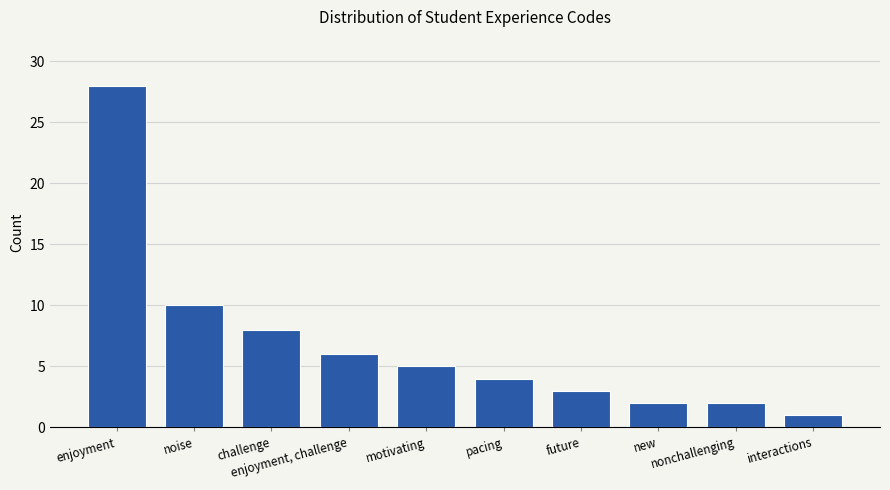

What is the change in value from new to interactions?

-1